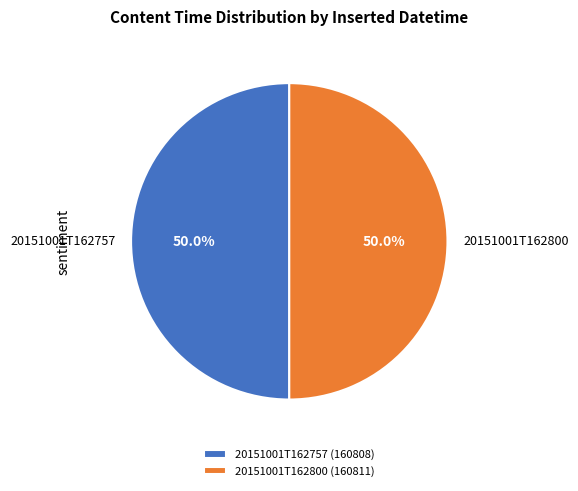

Is it true that 20151001T162800 is 41% of the pie?

False